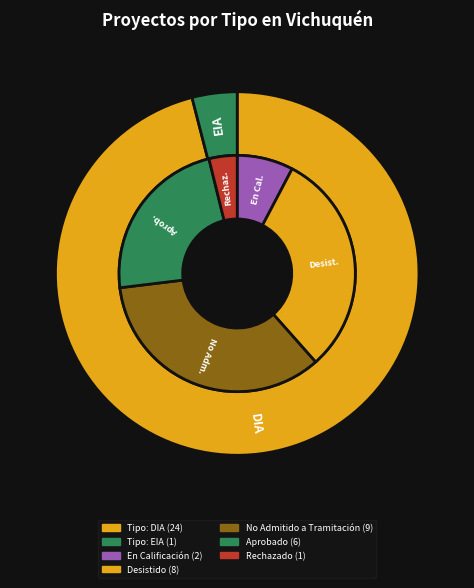

Which has a higher value, EIA or DIA?

DIA